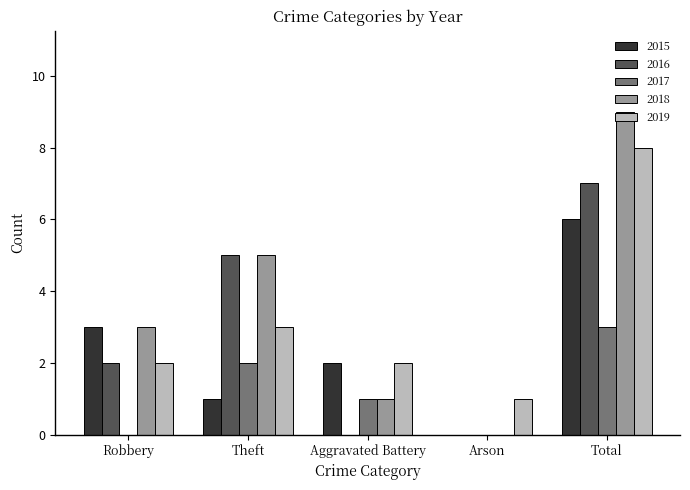

At which category is the sum across all series the highest?

Total